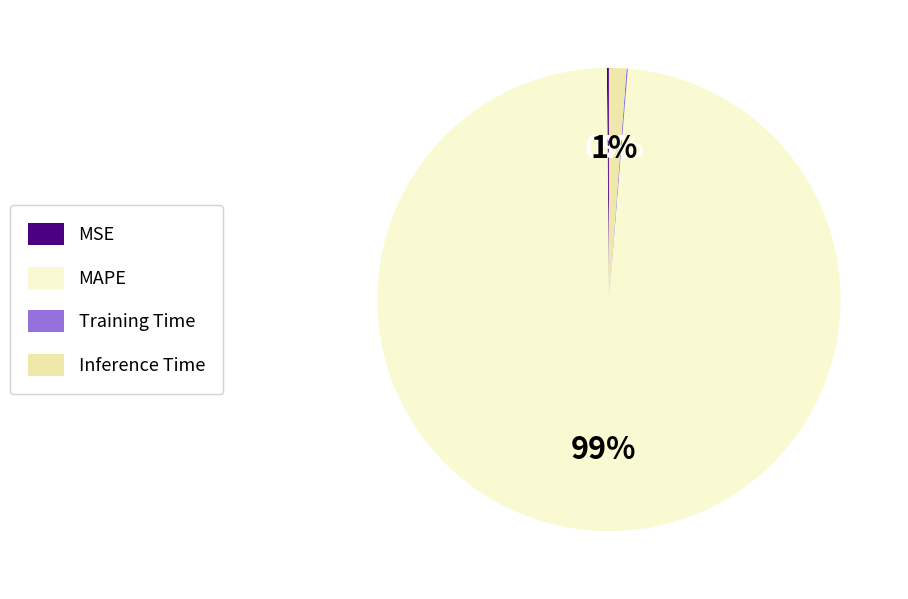

Which category has the biggest portion of the pie?

MAPE